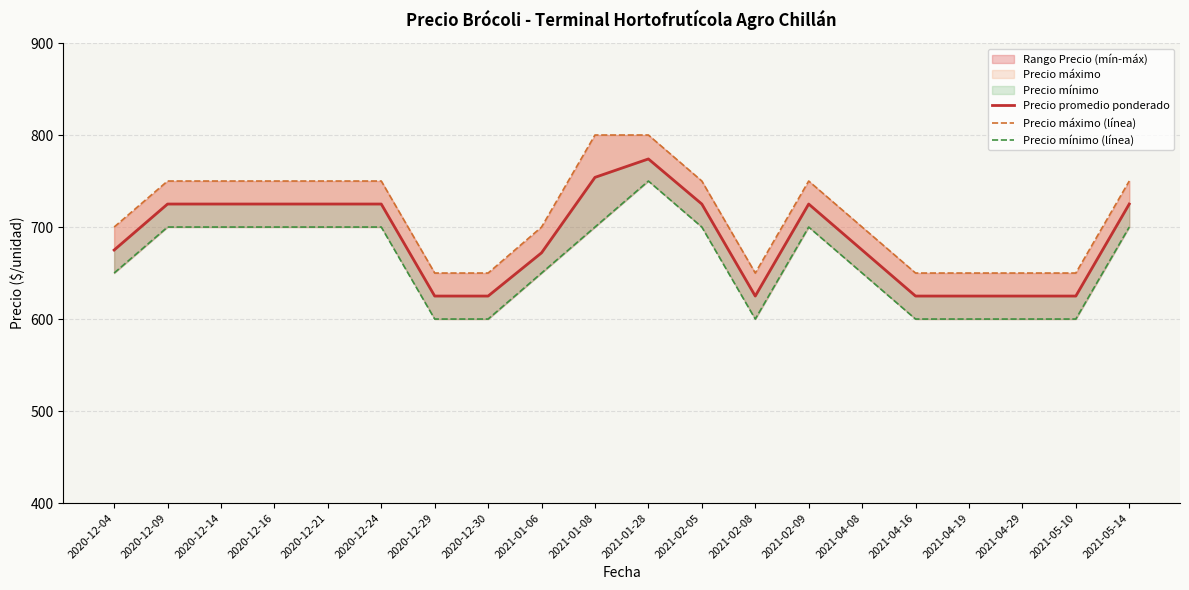

In Precio promedio ponderado, how many points are higher than both neighbors (excluding endpoints)?

2